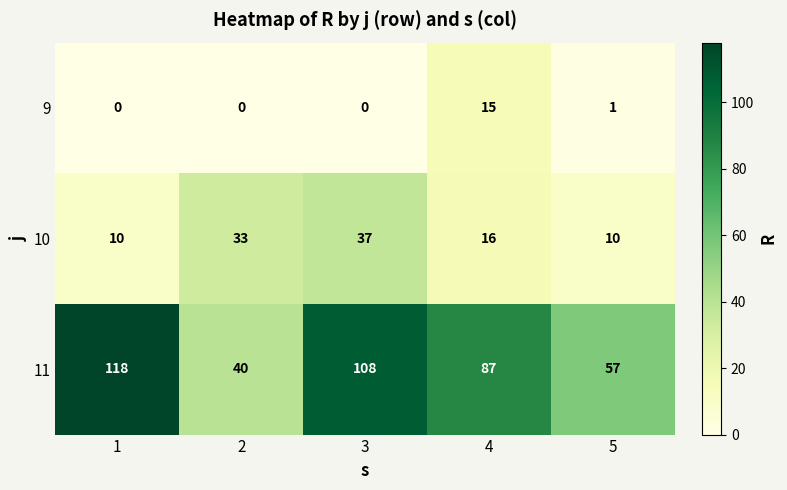

What is the total value across all series at 3?

145